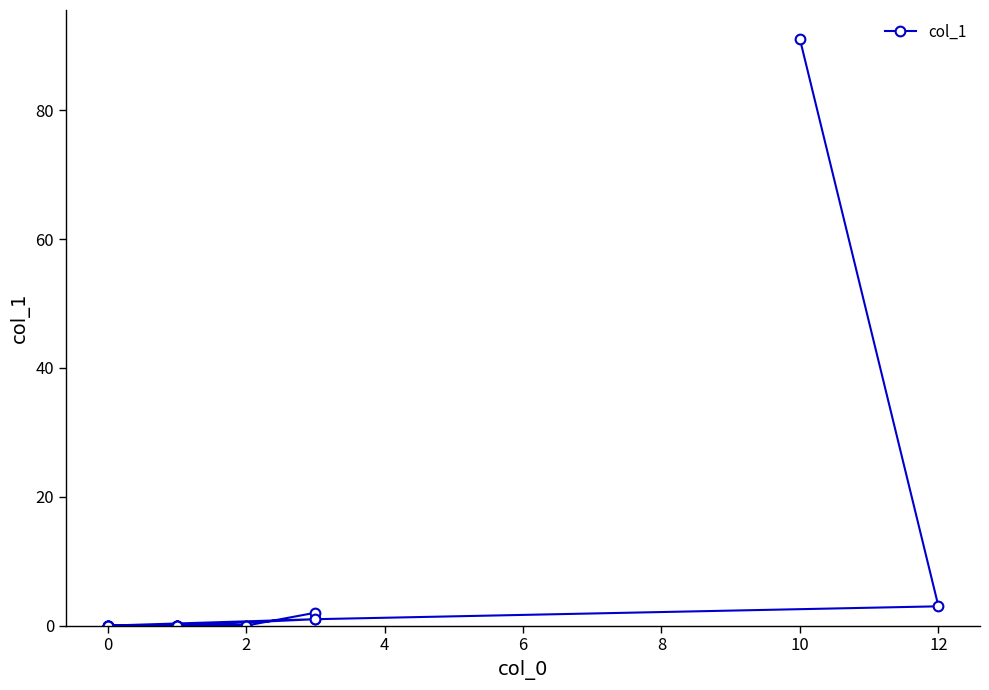

What is the difference between the maximum and minimum values?

91